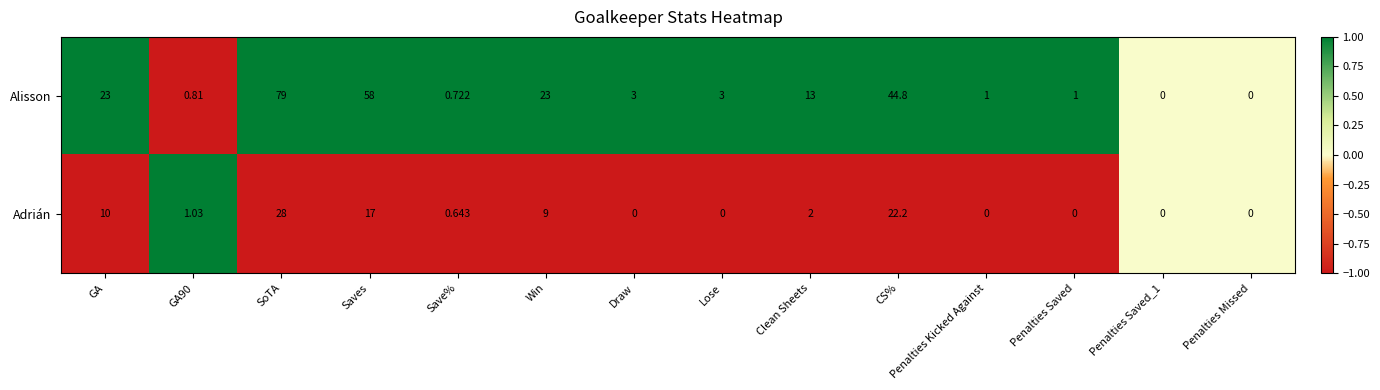

Which category has the highest value in the Alisson series?

SoTA